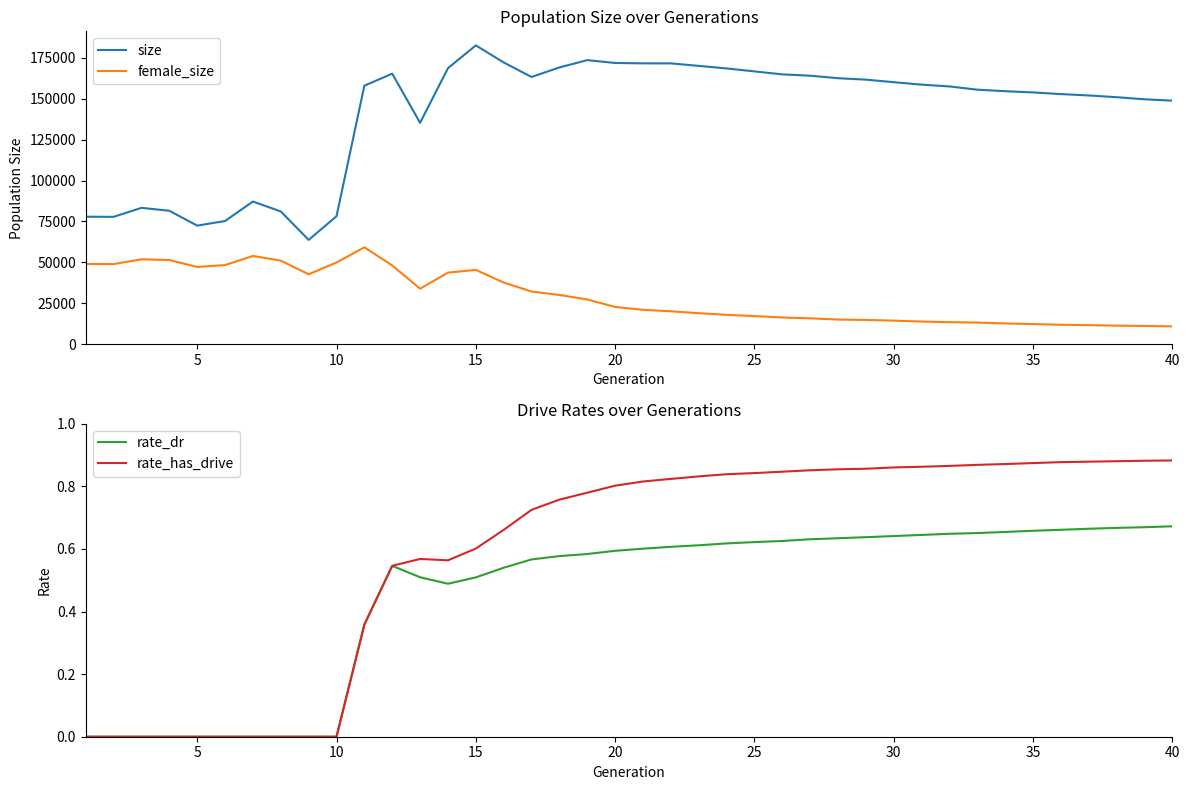

True or false: size and female_size cross at least once.

False